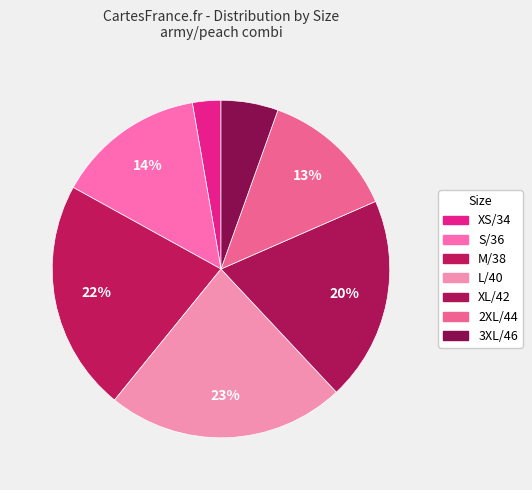

True or false: L/40 accounts for 17% of the total.

False